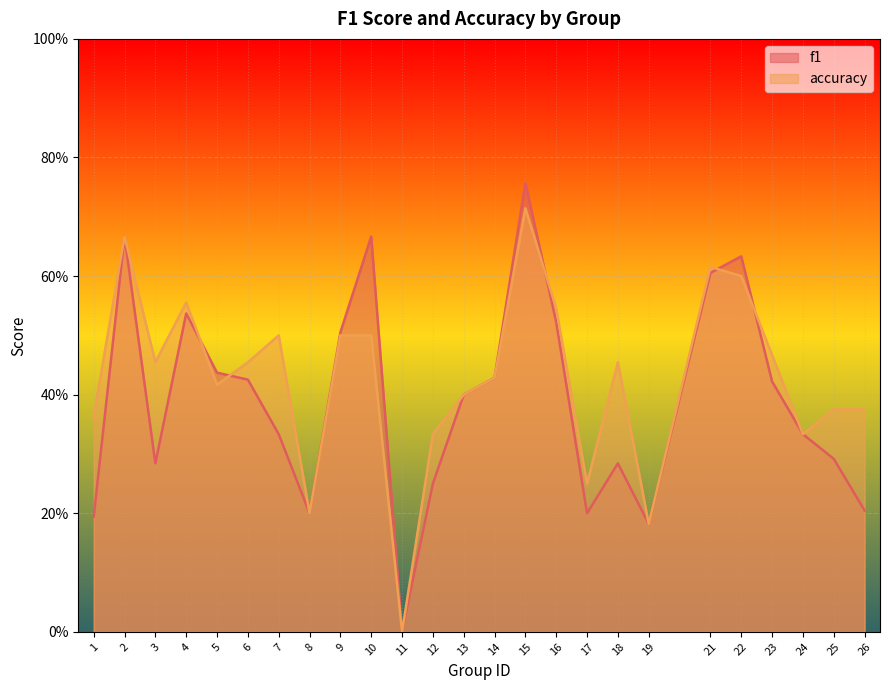

In accuracy, how many points are higher than both neighbors (excluding endpoints)?

6